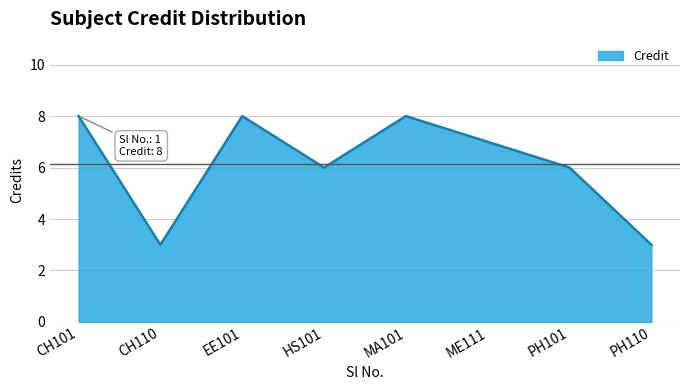

Reading left to right, transcribe all the data shown in this chart.

8	3	8	6	8	7	6	3